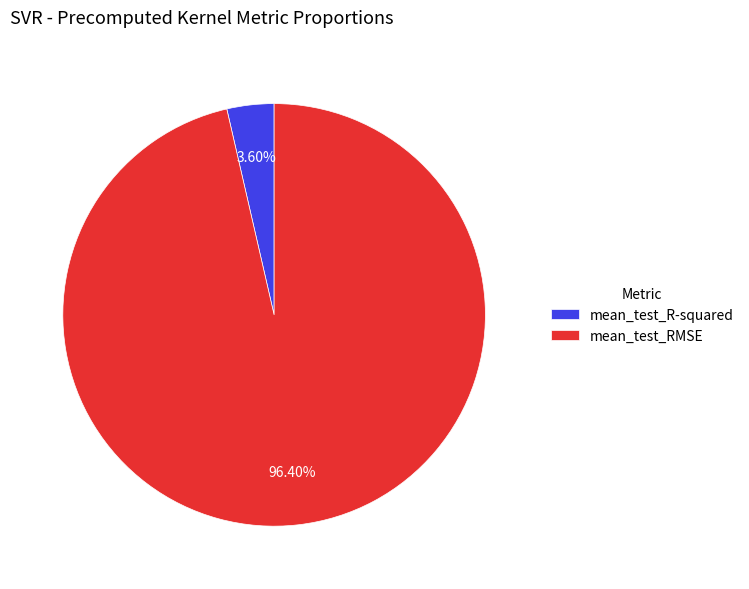

Count the number of slices in the pie.

2